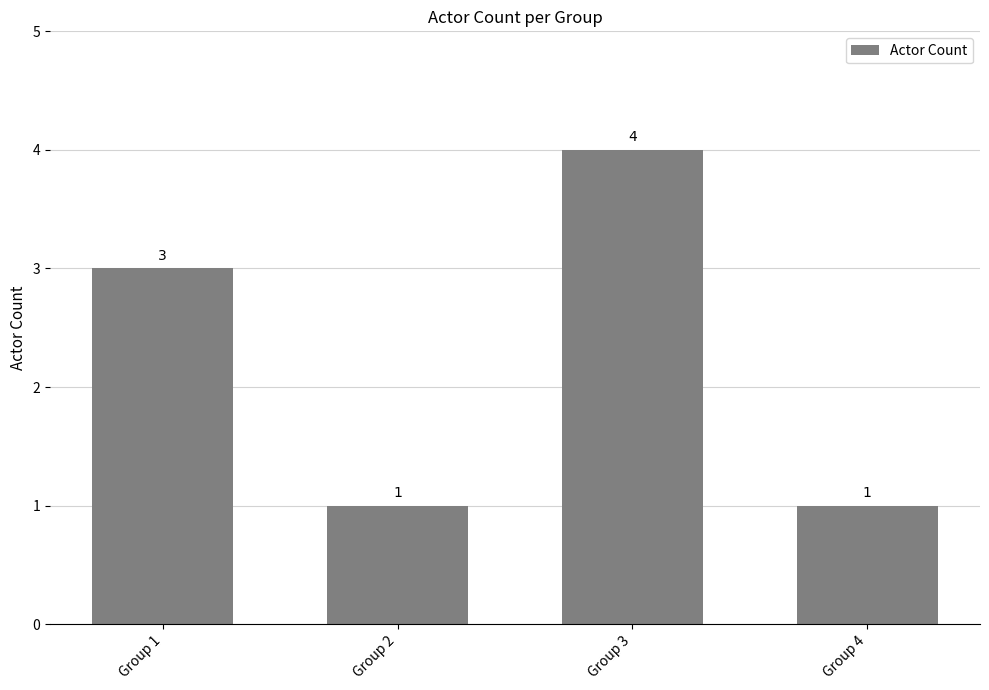

How many series are shown in this chart?

1